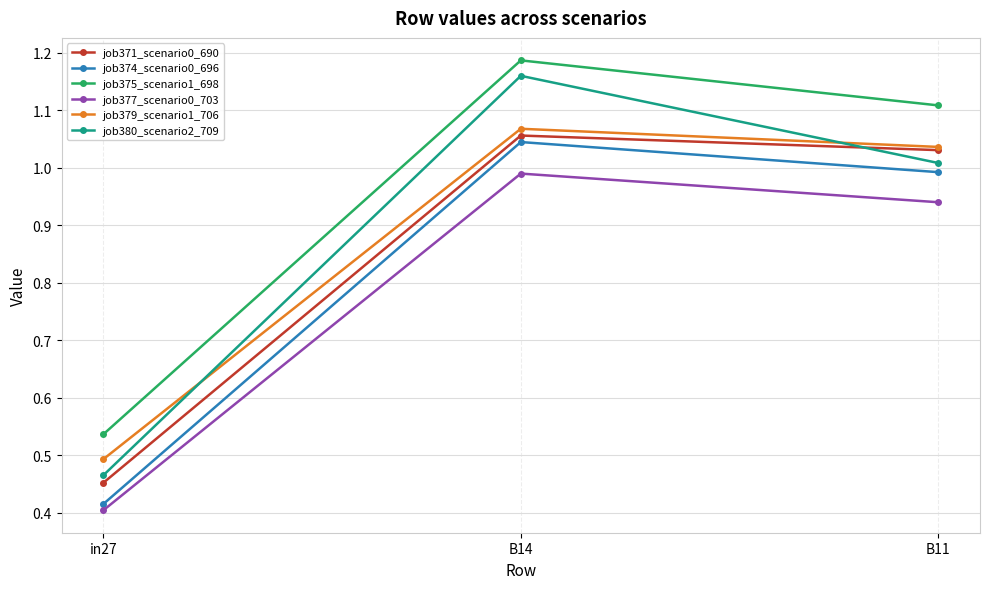

At which category is the sum across all series the highest?

B14